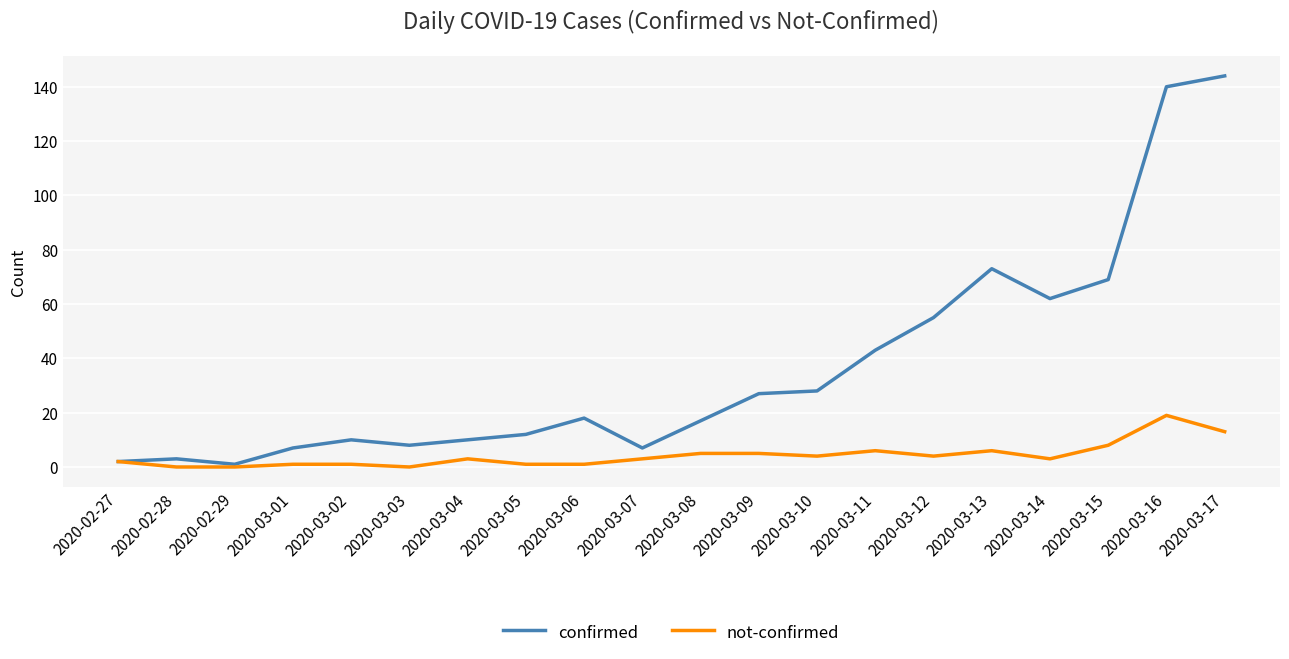

Does the chart display data point markers on the line(s)?

No